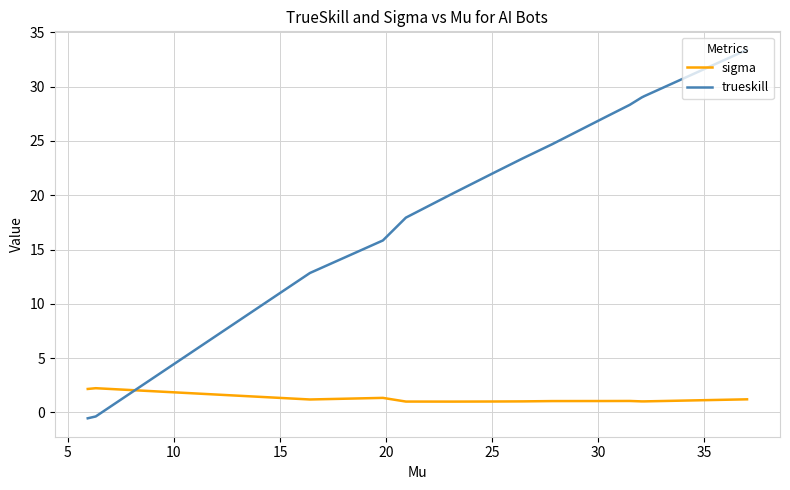

How many intersections are there between trueskill and sigma?

1